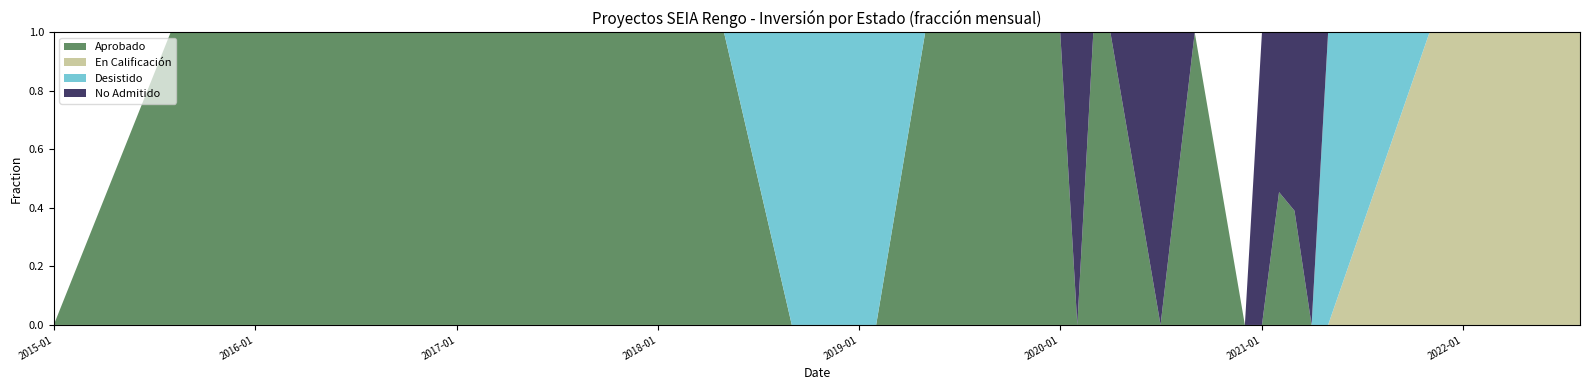

Reading right to left, what are all the values shown in this chart?

En Calificación: 0	0	0	0	0	0	0	0	0	0	0	0	0	0	0	0	0	4187	10114	11352
Aprobado: 25000	4000	0	12000	13500	0	10000	0	0	0	10000	0	7700	0	0	0	0	0	0	0
Desistido: 0	0	0	0	0	0	0	0	0	0	0	0	0	12024	7600	9000	10000	0	0	0
No Admitido: 0	0	15000	0	0	12024	0	0	12024	10000	7600	9000	0	0	0	0	0	0	0	0